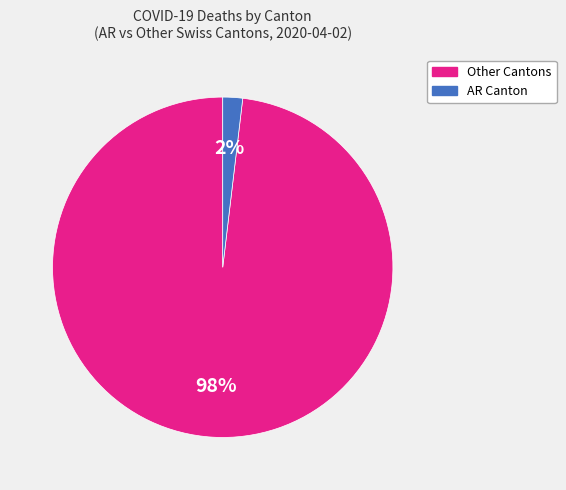

Rank the categories by value from highest to lowest.

Other Cantons, AR Canton